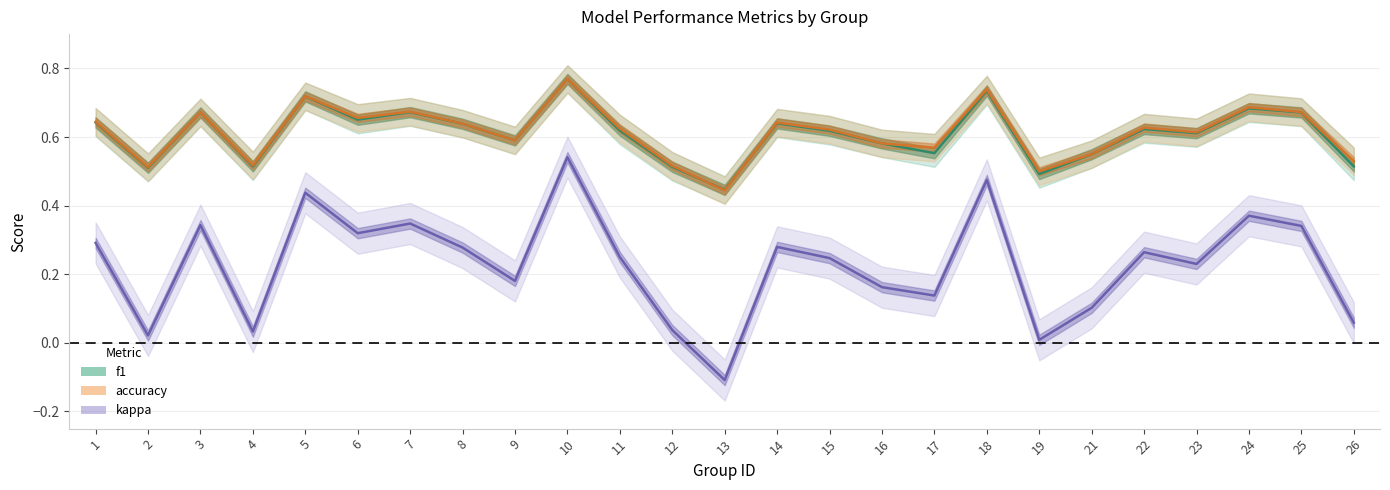

True or false: accuracy has more than 2 points higher than both neighbors.

True